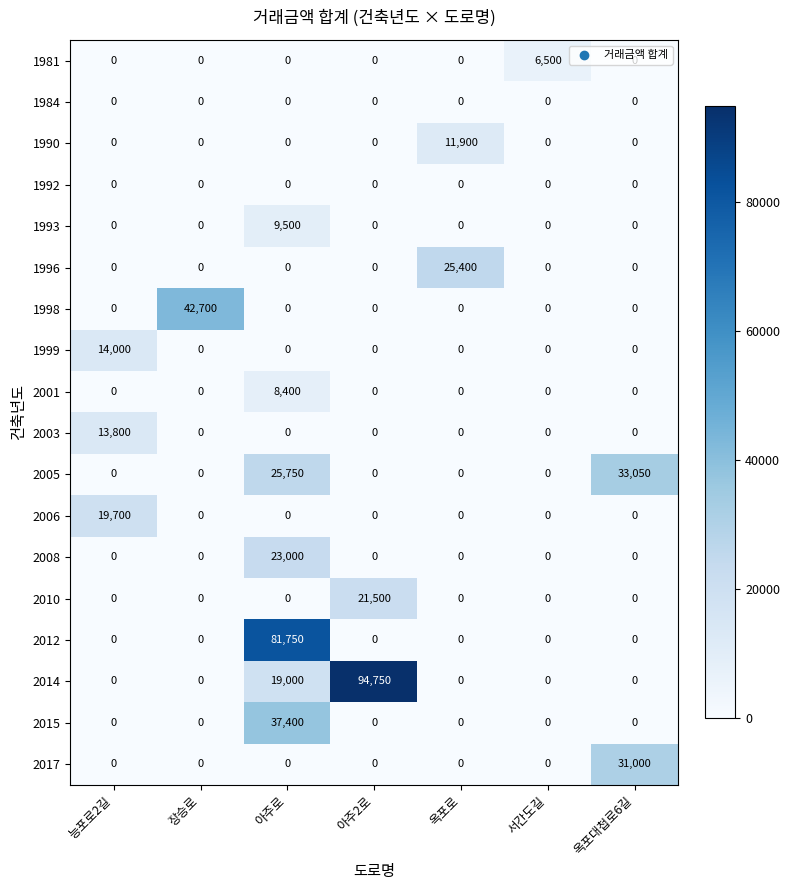

Which series has the largest range (max minus min)?

2014